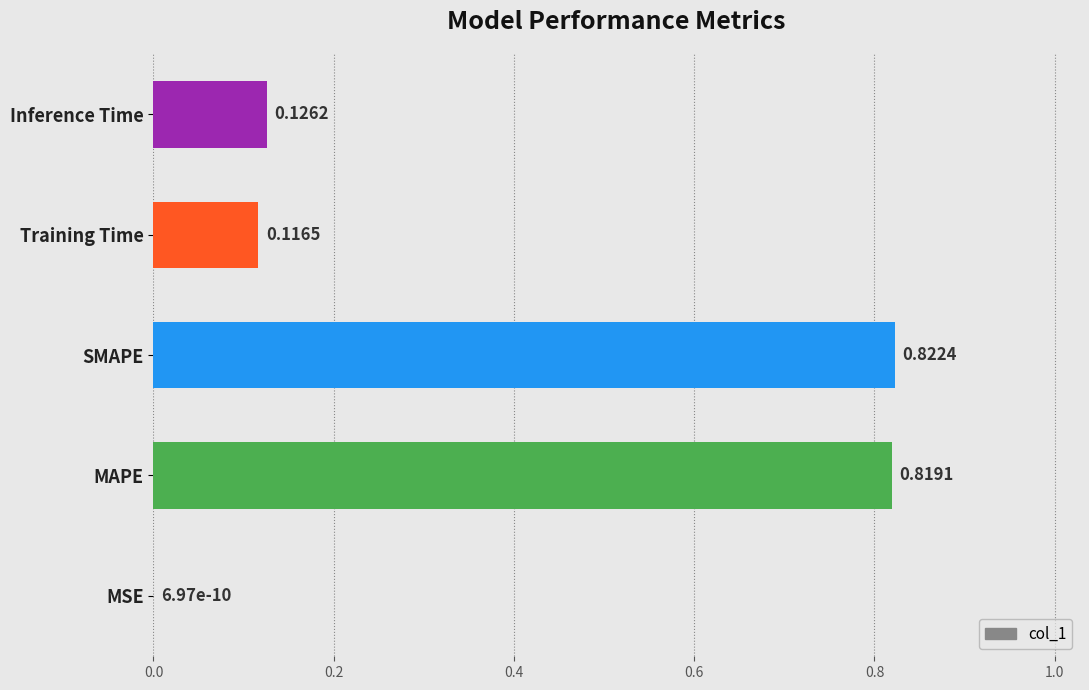

Which has a higher value, MSE or Inference Time?

Inference Time